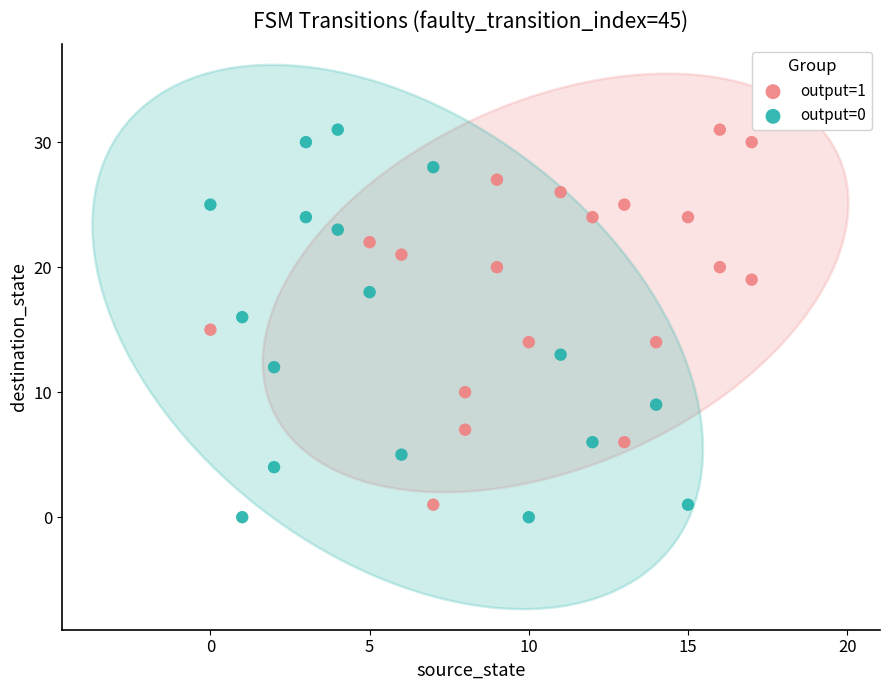

What are all the series names shown in the legend?

output=1, output=0